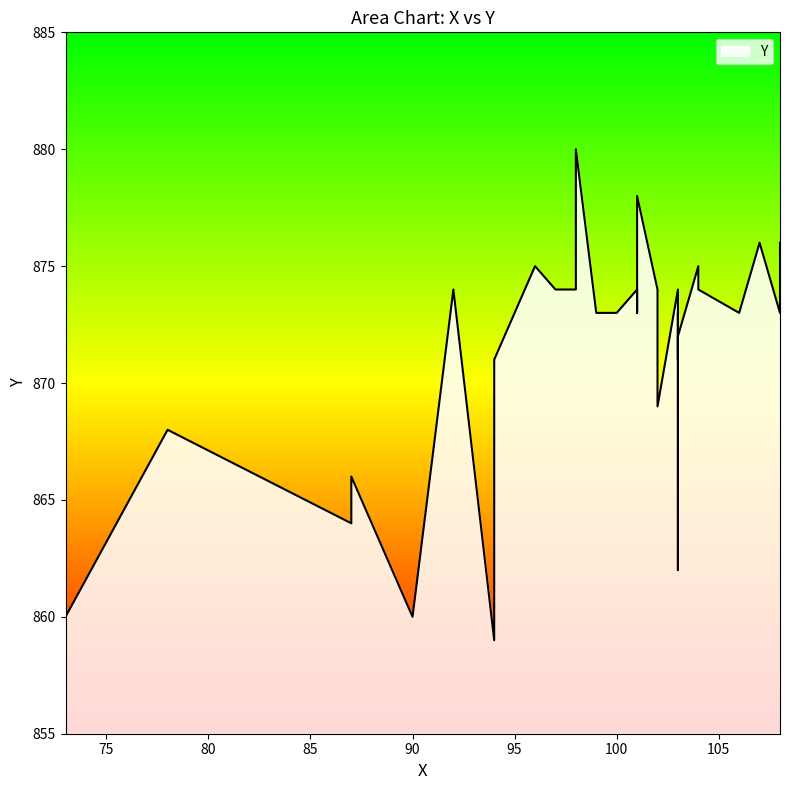

The chart shows a value of 1499 at 39. True or false?

False